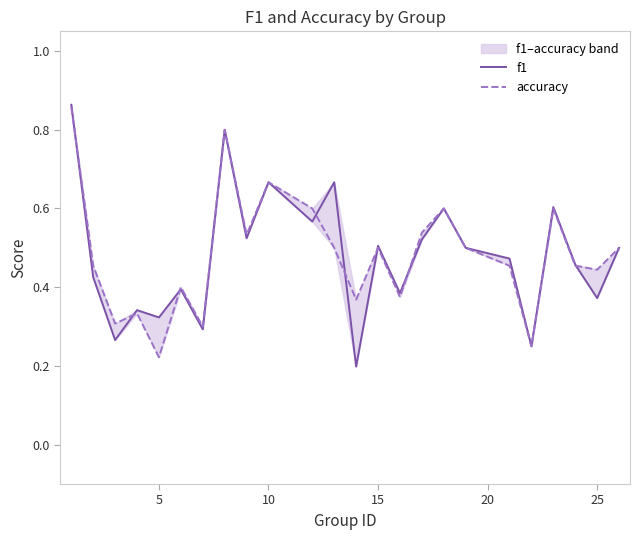

Rank the series by their average value, from highest to lowest.

accuracy, f1